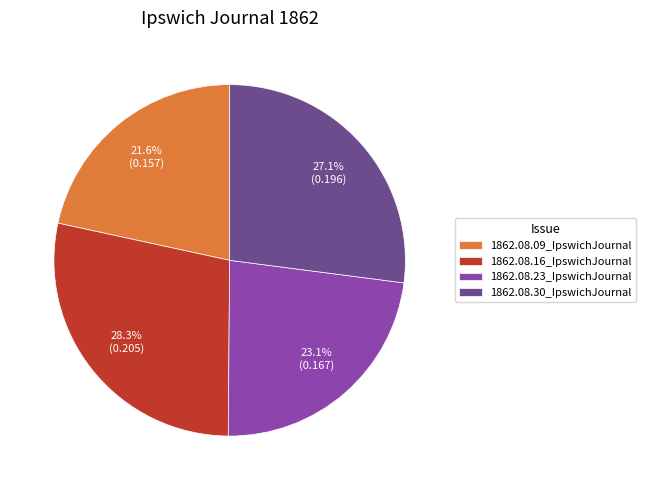

How much of the chart is everything except 1862.08.09_IpswichJournal?

78.4%